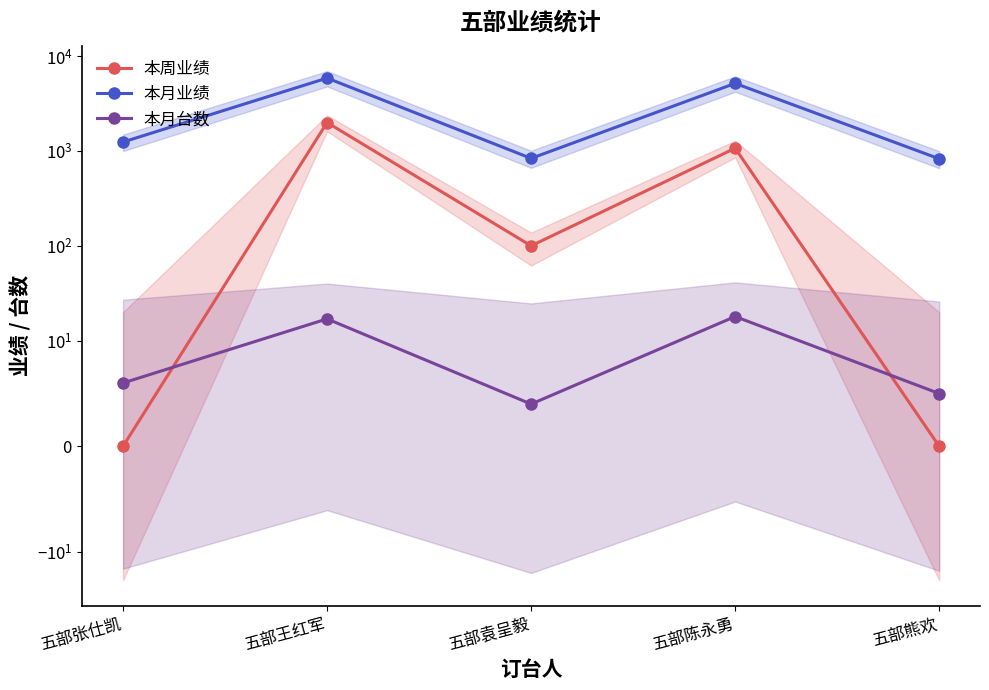

What is the sum of the 本月业绩 values at 五部熊欢 and 五部王红军?

6674